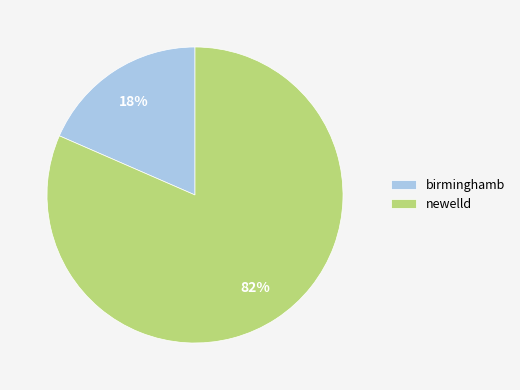

Do birminghamb and newelld together represent more than half of the pie?

Yes